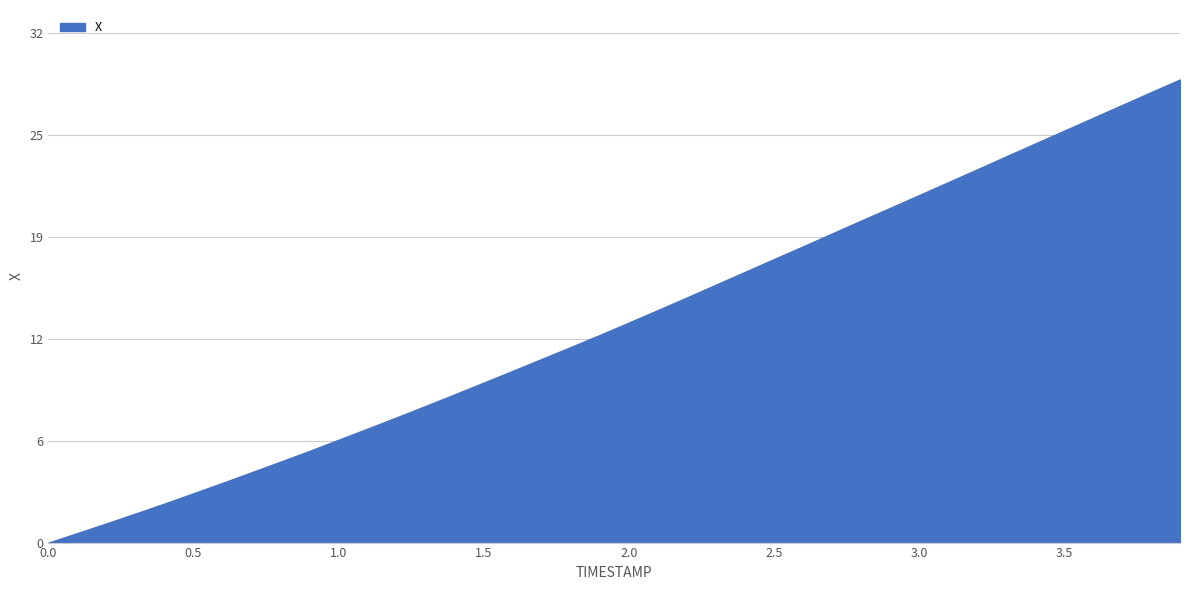

Is this an area chart (filled region under the line)?

Yes